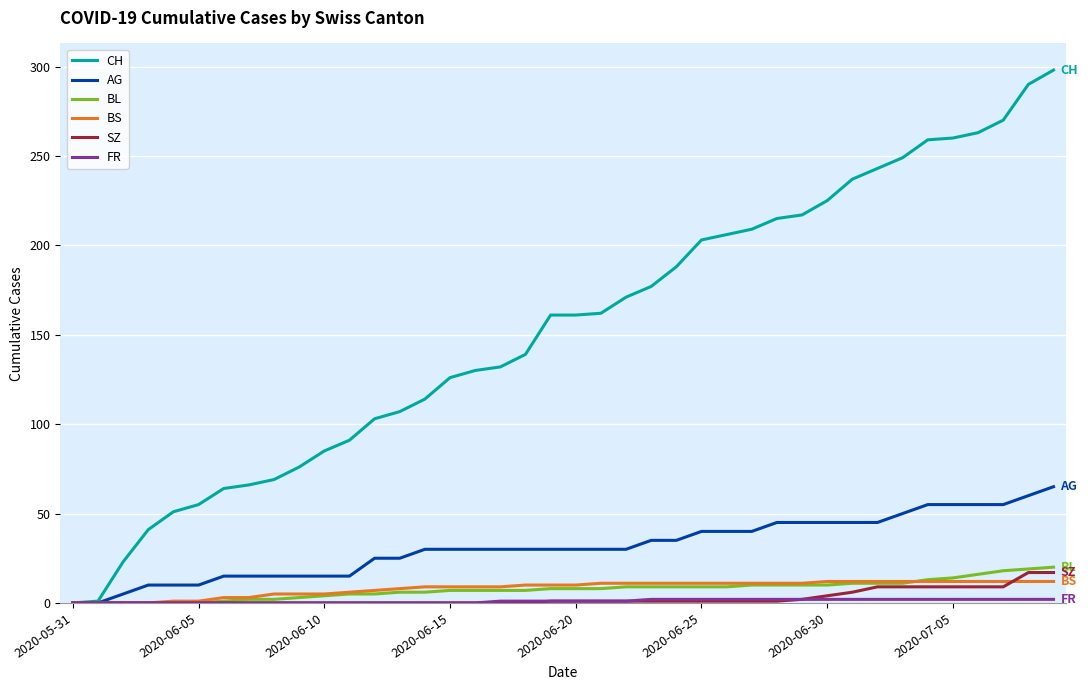

How many lines are shown in the chart?

6